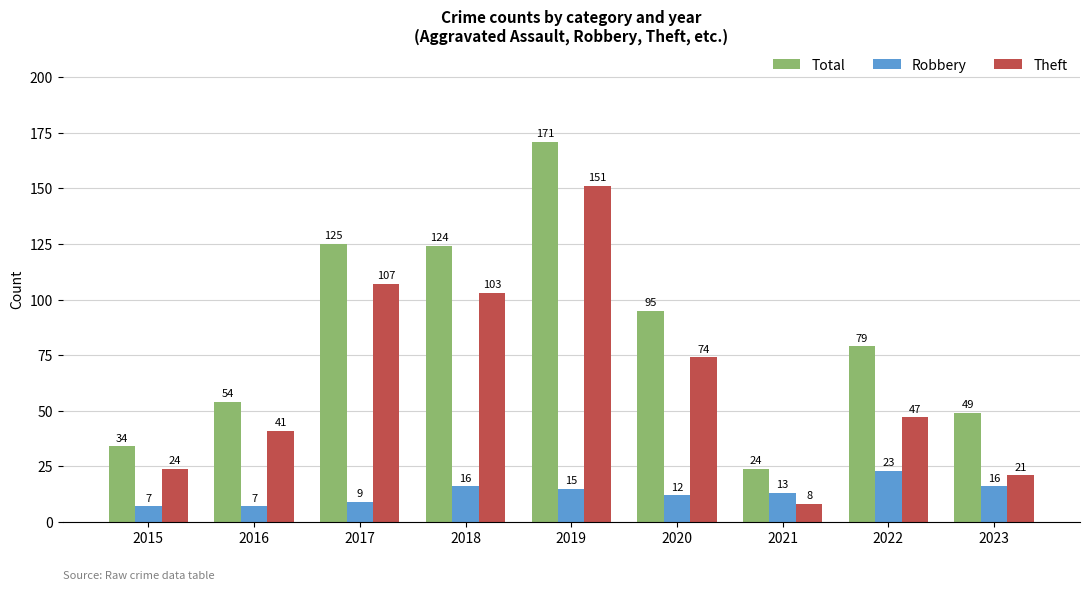

What is the sum of all Robbery values?

118